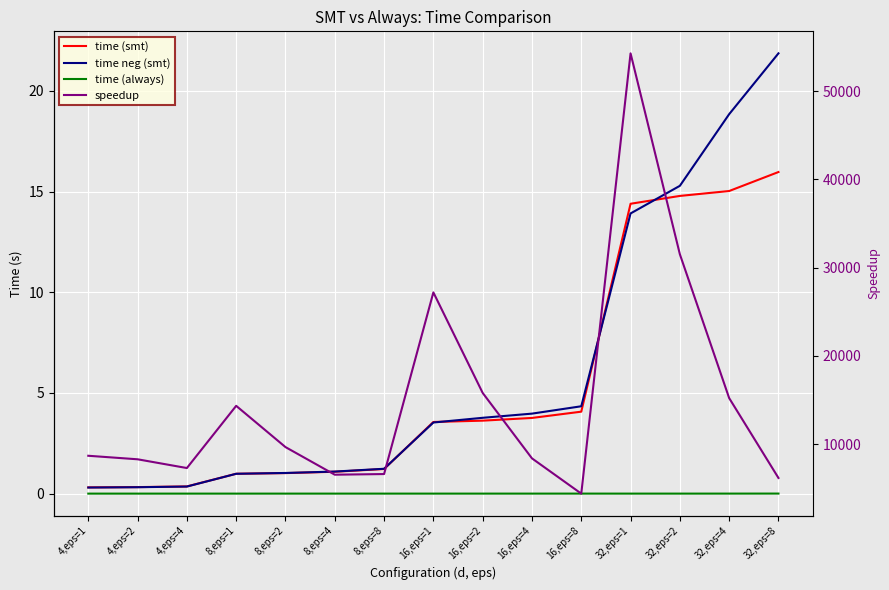

Reading right to left, transcribe all the data shown in this chart.

time (smt): 32,eps=8=16.0	32,eps=4=15.0	32,eps=2=14.8	32,eps=1=14.4	16,eps=8=4.1	16,eps=4=3.8	16,eps=2=3.6	16,eps=1=3.6	8,eps=8=1.2	8,eps=4=1.1	8,eps=2=1.0	8,eps=1=1.0	4,eps=4=0.4	4,eps=2=0.3	4,eps=1=0.3
time neg (smt): 32,eps=8=21.9	32,eps=4=18.8	32,eps=2=15.3	32,eps=1=13.9	16,eps=8=4.3	16,eps=4=4.0	16,eps=2=3.8	16,eps=1=3.5	8,eps=8=1.2	8,eps=4=1.1	8,eps=2=1.0	8,eps=1=1.0	4,eps=4=0.4	4,eps=2=0.3	4,eps=1=0.3
time (always): 32,eps=8=0.0	32,eps=4=0.0	32,eps=2=0.0	32,eps=1=0.0	16,eps=8=0.0	16,eps=4=0.0	16,eps=2=0.0	16,eps=1=0.0	8,eps=8=0.0	8,eps=4=0.0	8,eps=2=0.0	8,eps=1=0.0	4,eps=4=0.0	4,eps=2=0.0	4,eps=1=0.0
speedup: 32,eps=8=6177.2	32,eps=4=15223.2	32,eps=2=31517.1	32,eps=1=54272.1	16,eps=8=4404.0	16,eps=4=8396.2	16,eps=2=15810.2	16,eps=1=27195.7	8,eps=8=6621.0	8,eps=4=6547.8	8,eps=2=9675.0	8,eps=1=14347.3	4,eps=4=7301.0	4,eps=2=8293.0	4,eps=1=8692.0